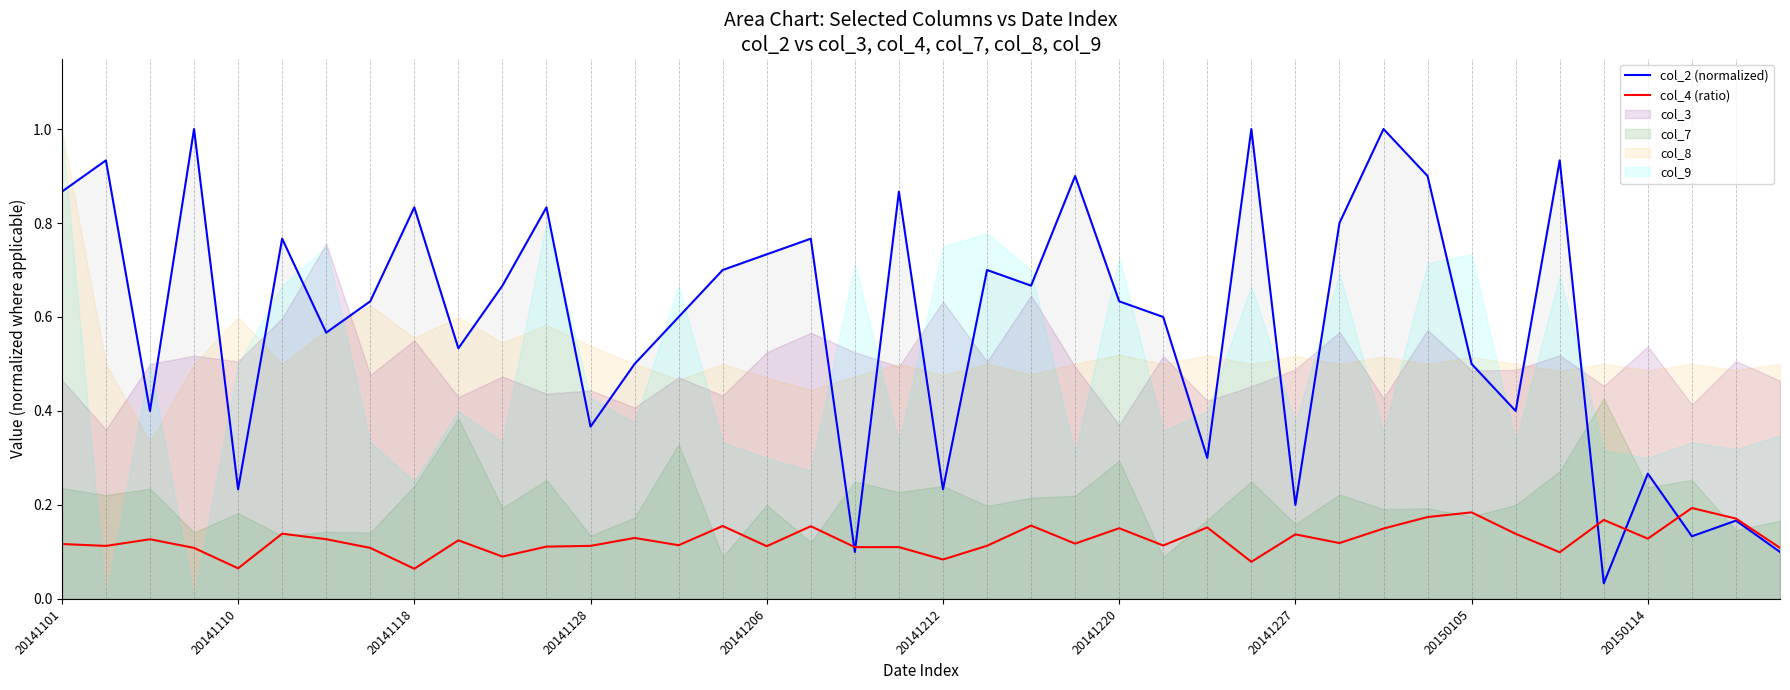

The value of col_4 (ratio) at 20141101 is 0.2. True or false?

False